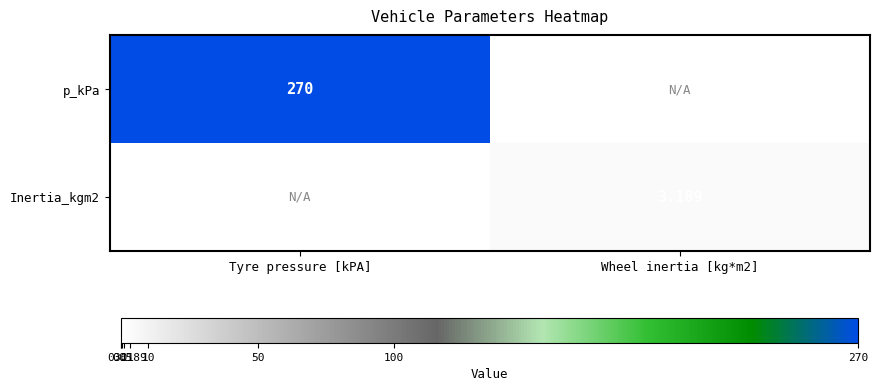

The value of p_kPa at Tyre pressure [kPA] is 270.0. True or false?

True